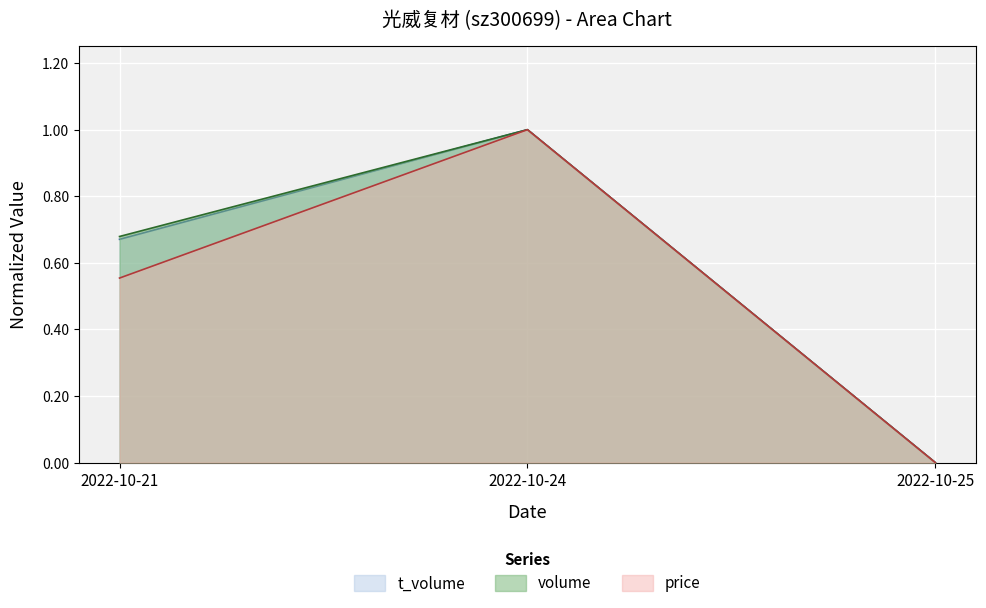

How many data points does each series have?

3